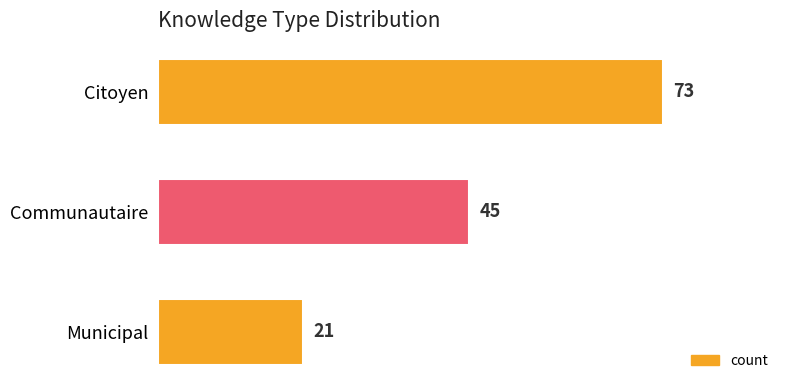

Reading bottom to top, list all the values displayed in this chart.

Municipal=21	Communautaire=45	Citoyen=73